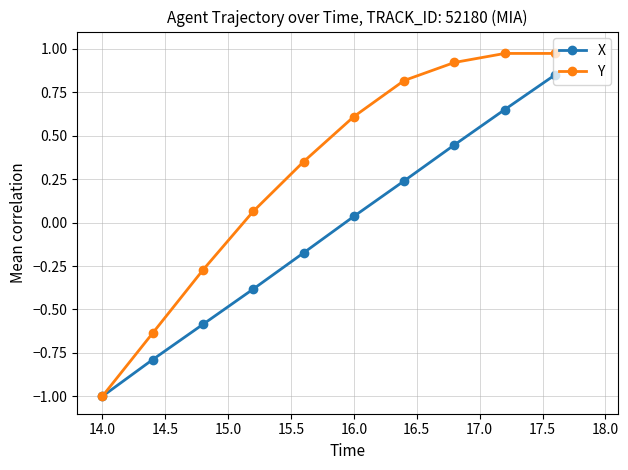

Rank the series by their average value, from lowest to highest.

X, Y